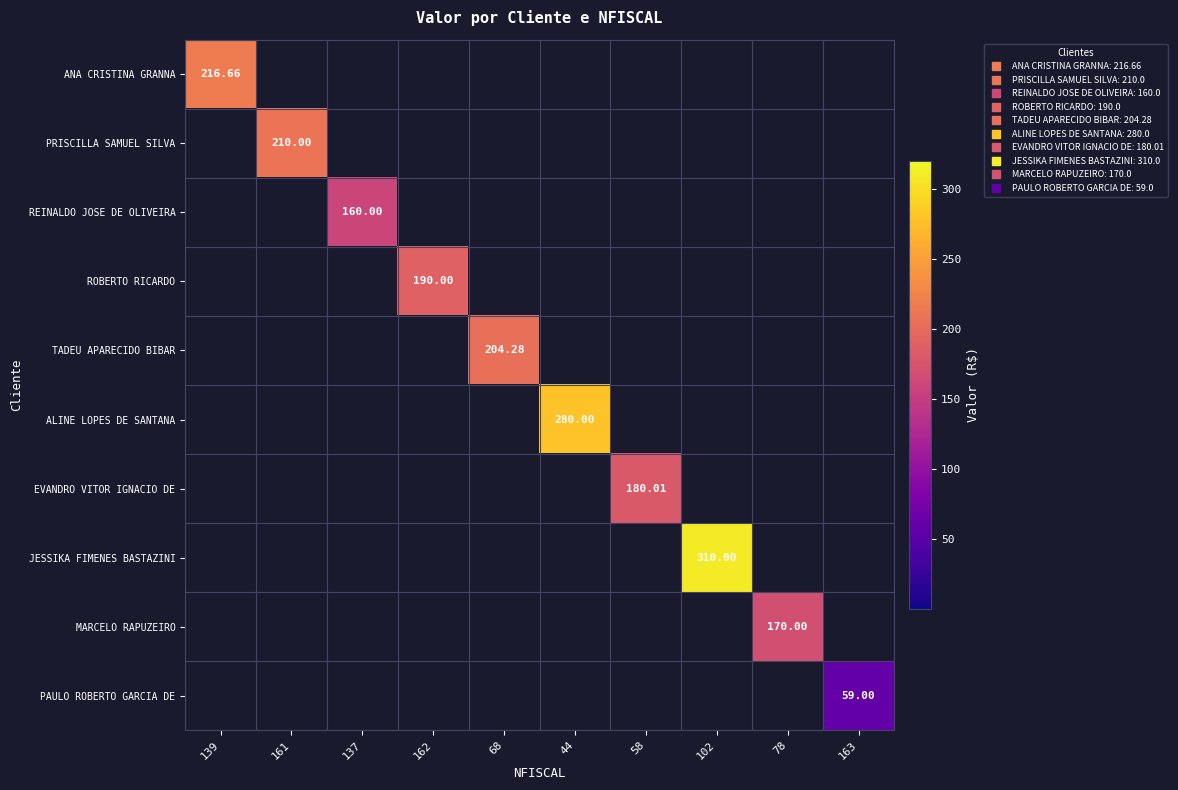

What is the difference between the highest and lowest values at 137?

160.0